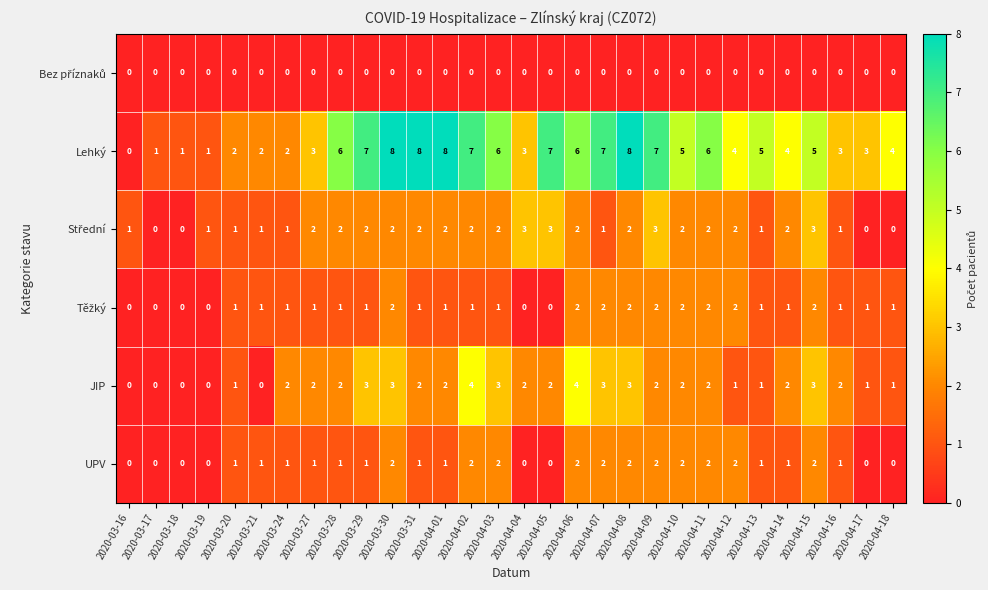

The Lehký series shows 1 at 2020-04-18. True or false?

False